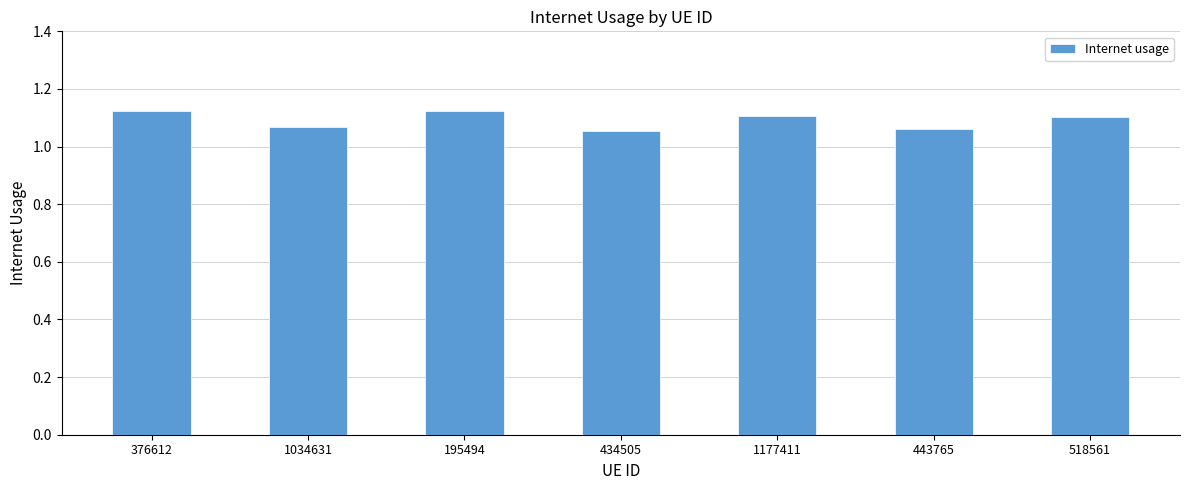

What is the label of the 5th bar from the left?

1177411